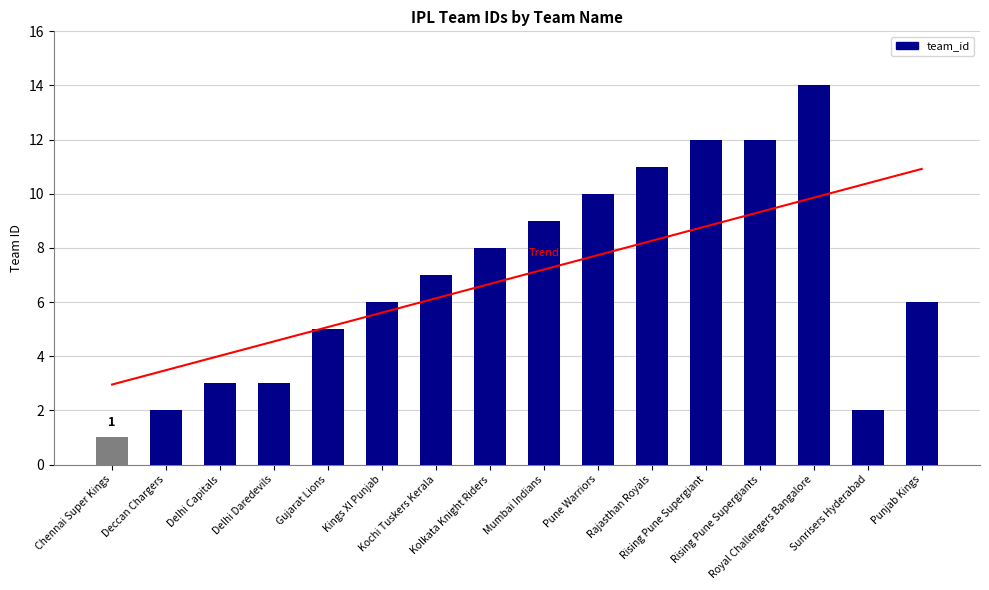

Reading right to left, what are all the values shown in this chart?

6	2	14	12	12	11	10	9	8	7	6	5	3	3	2	1